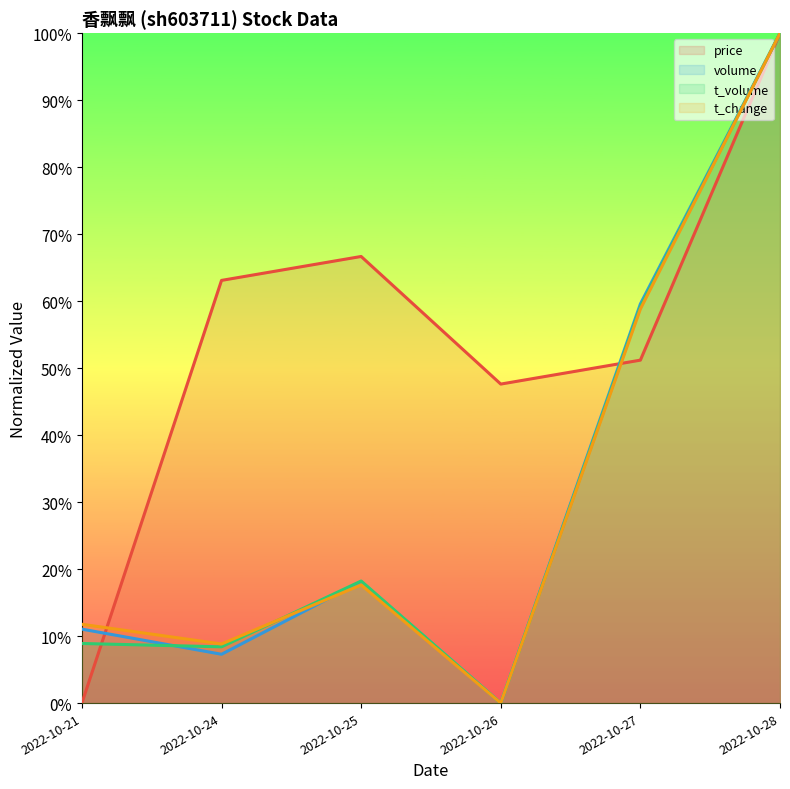

What value does the t_volume series have at 2022-10-24?

8.4